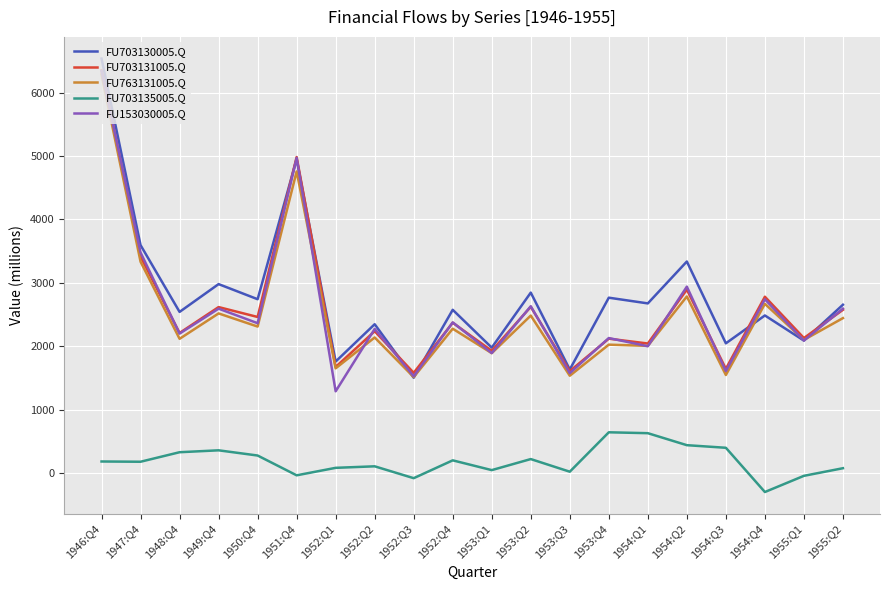

Is this an area chart (filled region under the line)?

No